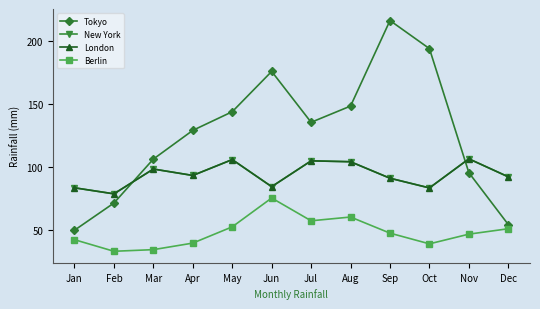

Rank the series at Oct from lowest to highest value.

Berlin, New York, London, Tokyo